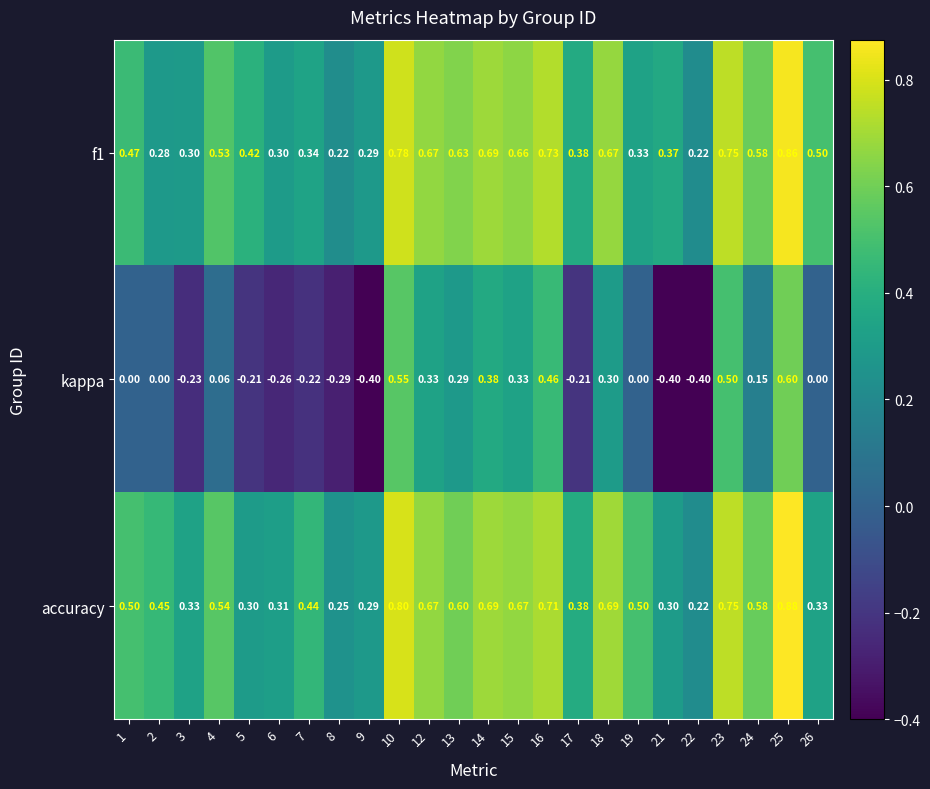

Which series has the largest total across all categories?

accuracy